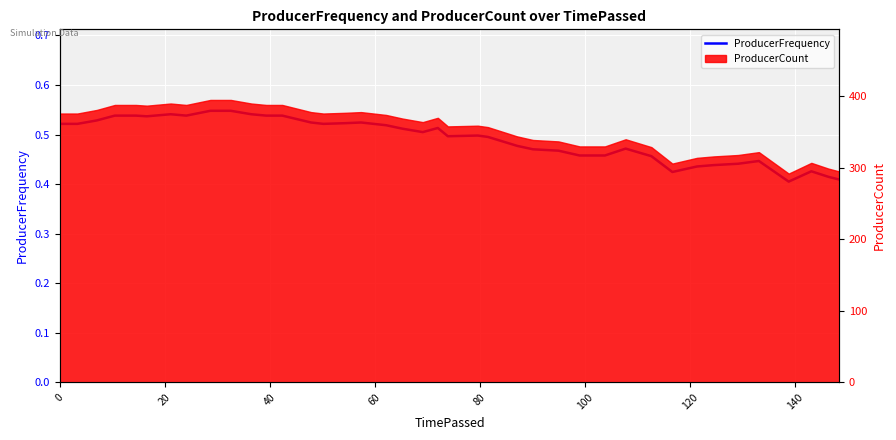

True or false: the data shows 0.7 at 80.

False